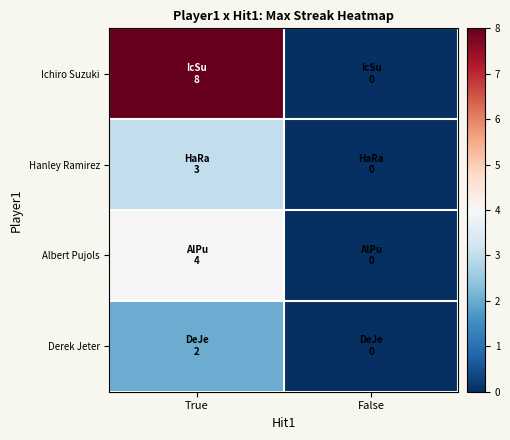

Between True and False, which is larger?

True